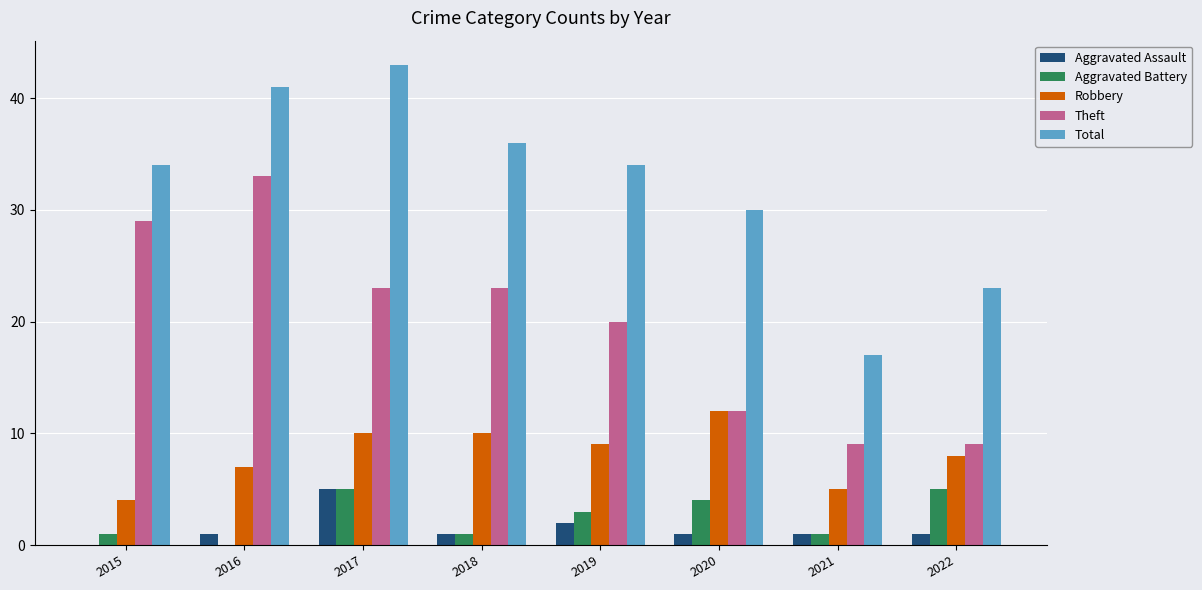

Where is Theft nearest to the value 21?

2019